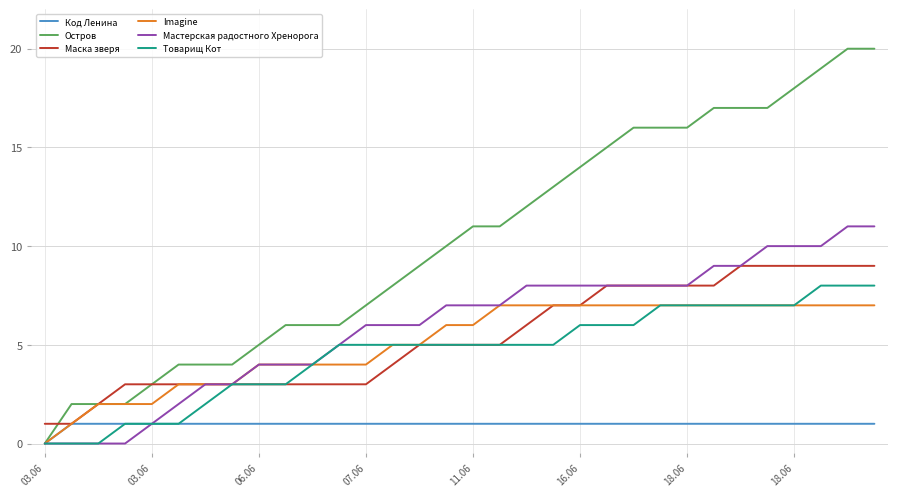

List the series in order of their peak value, highest first.

Остров, Мастерская радостного Хренорога, Маска зверя, Товарищ Кот, Imagine, Код Ленина